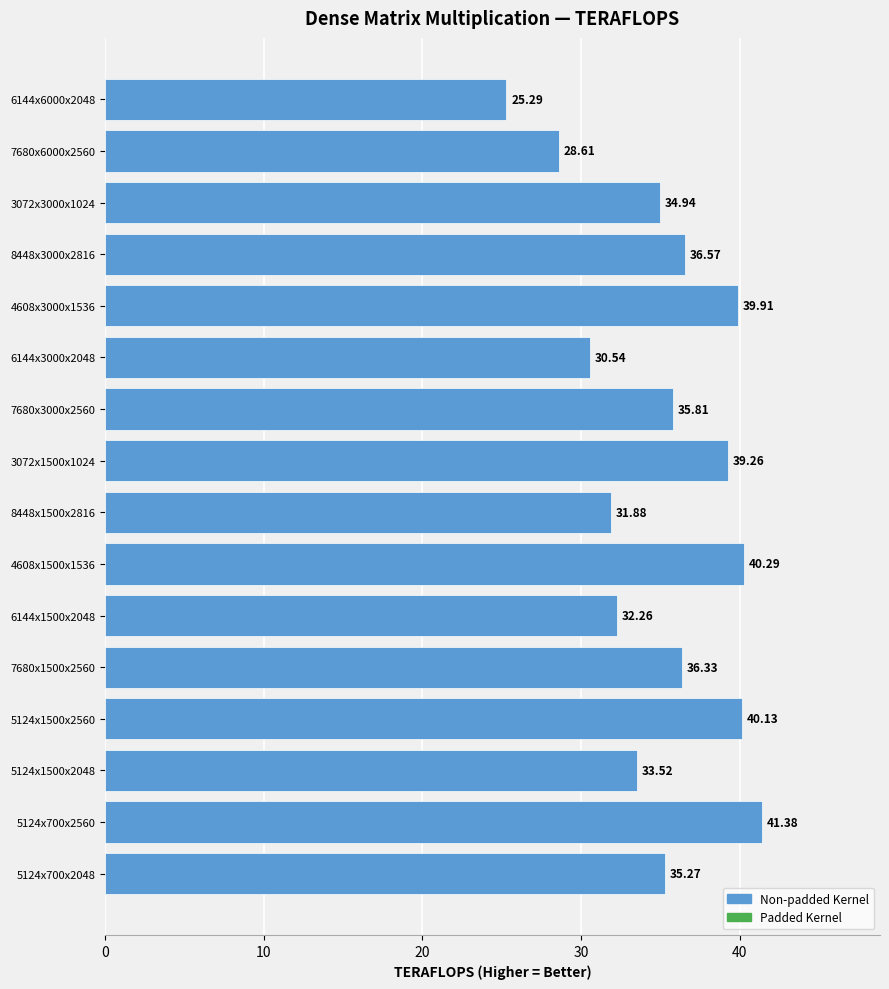

How many data points are less than 35?

7